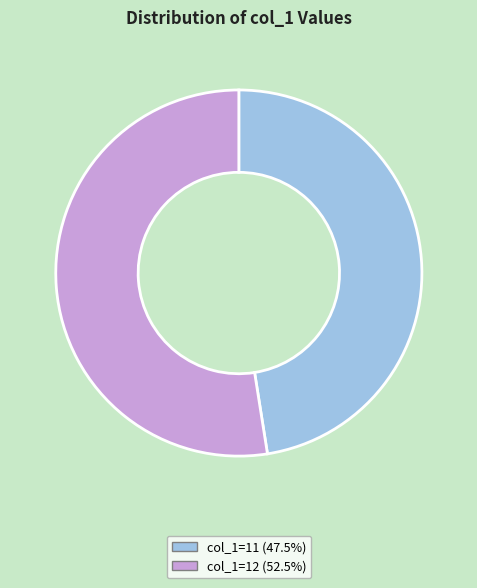

Is there a majority slice in this chart?

Yes